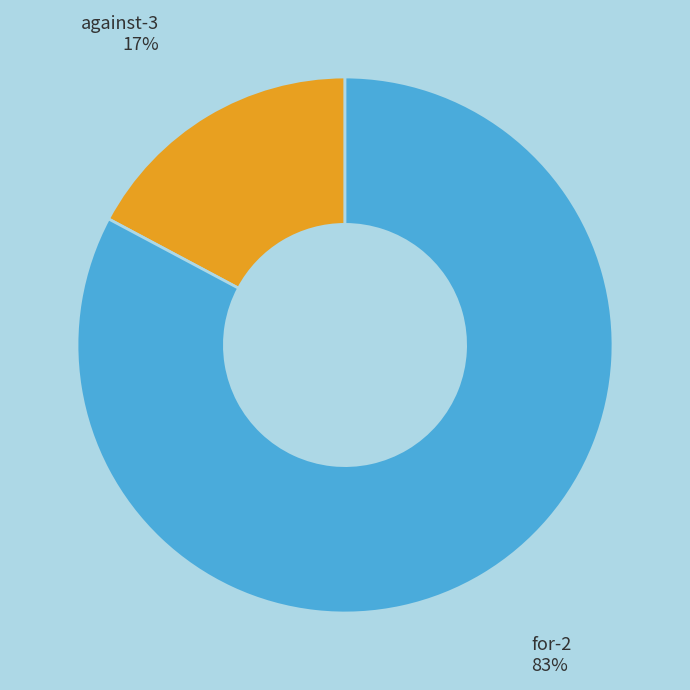

Is the sum of for-2 and against-3 greater than half?

Yes